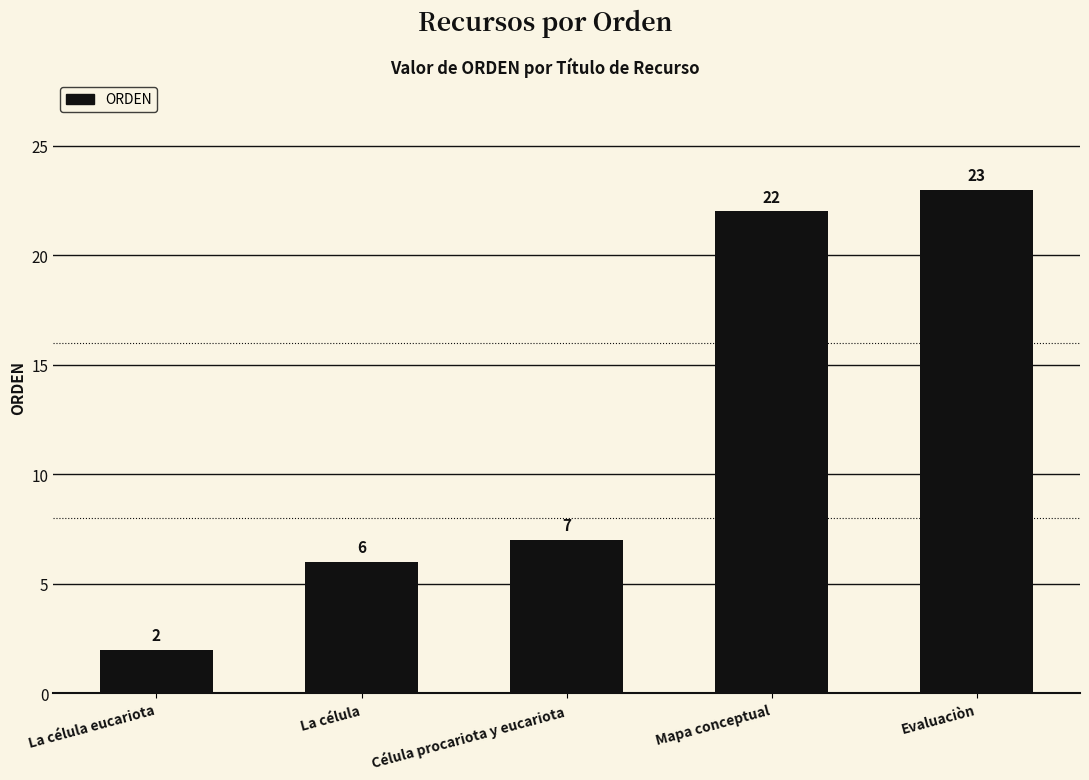

List the labels in order of value, smallest first.

La célula eucariota, La célula, Célula procariota y eucariota, Mapa conceptual, Evaluaciòn